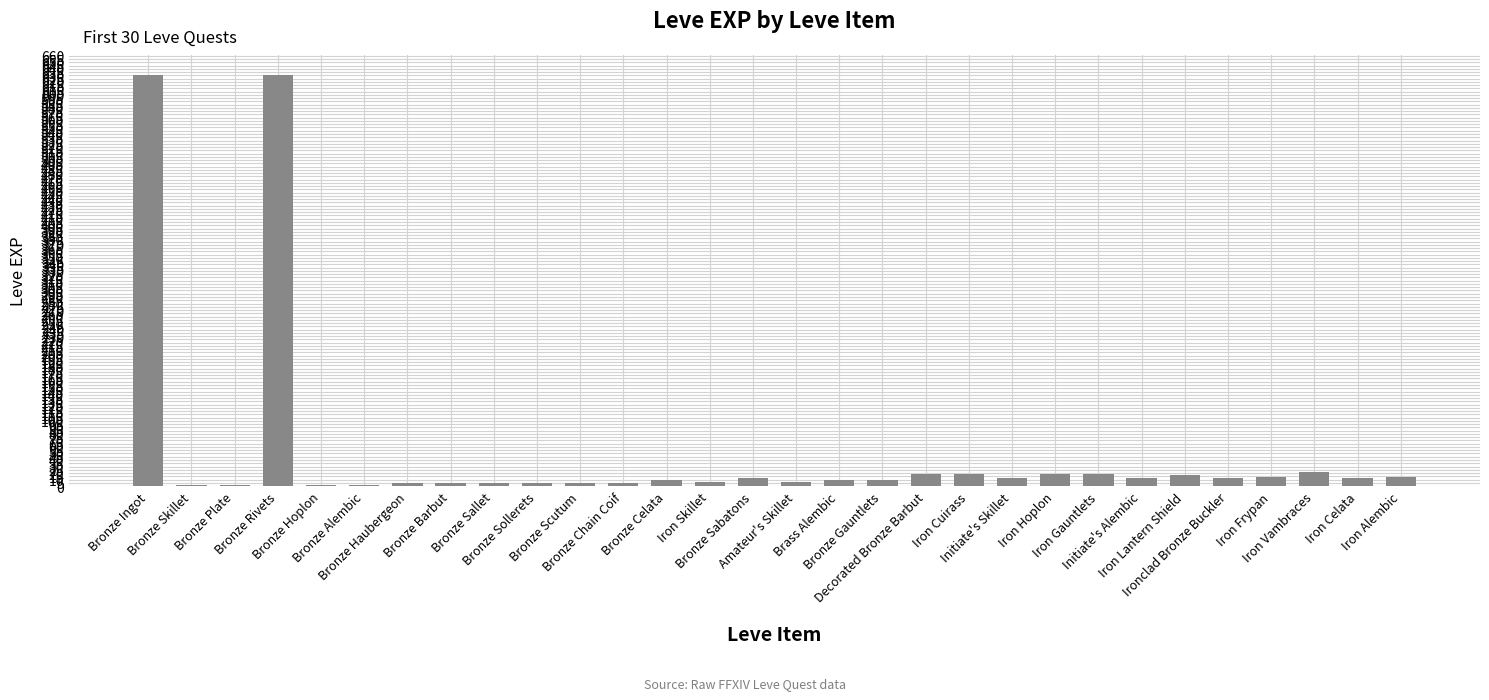

What is the maximum value shown in the chart?

630